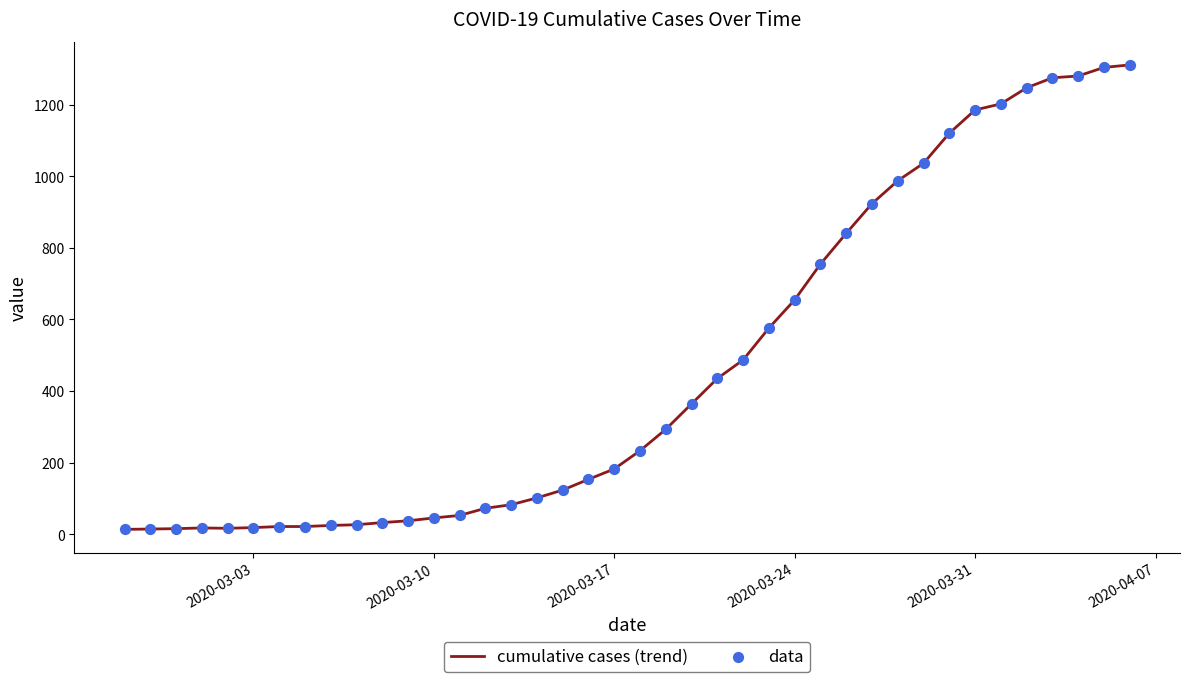

What is the maximum value shown in the chart?

1312